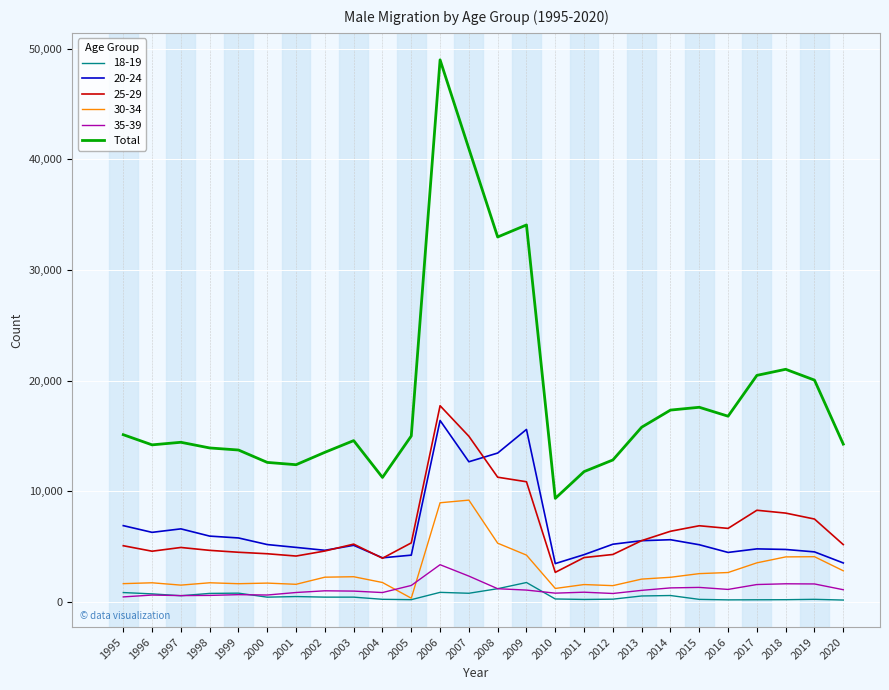

What is the greatest value displayed?

48996